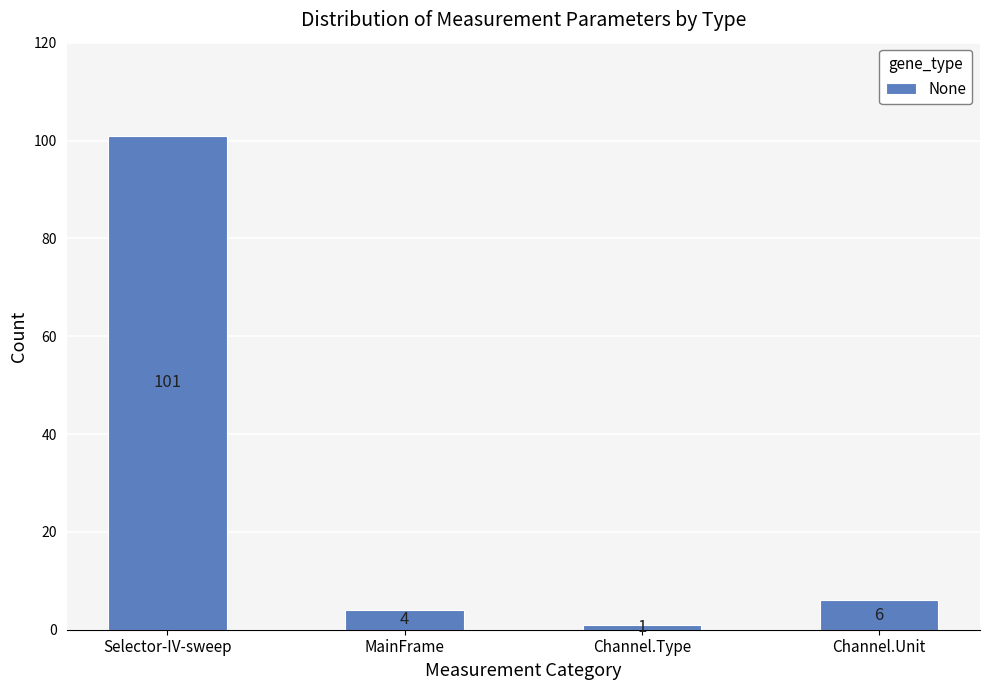

List the labels in order of value, largest first.

Selector-IV-sweep, Channel.Unit, MainFrame, Channel.Type